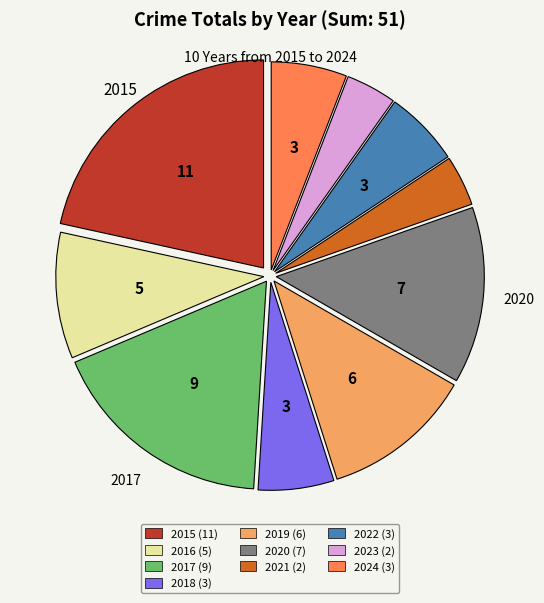

True or false: 2024 (3) accounts for 6% of the total.

True